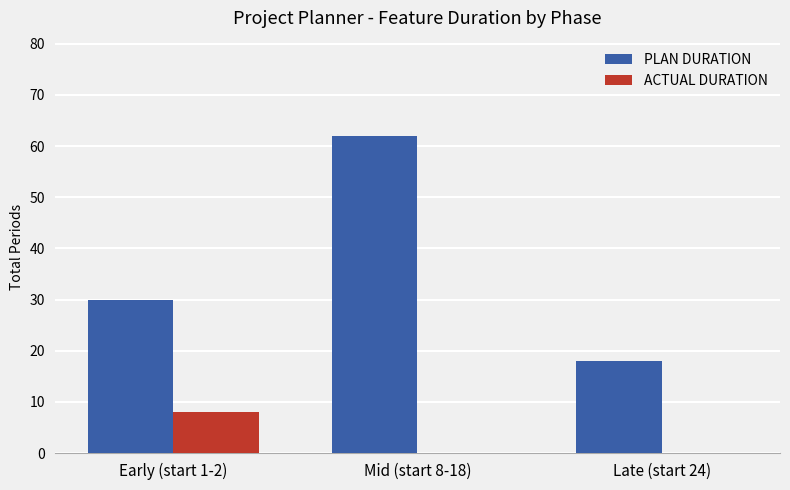

Is it true that ACTUAL DURATION equals -3 at Late (start 24)?

False